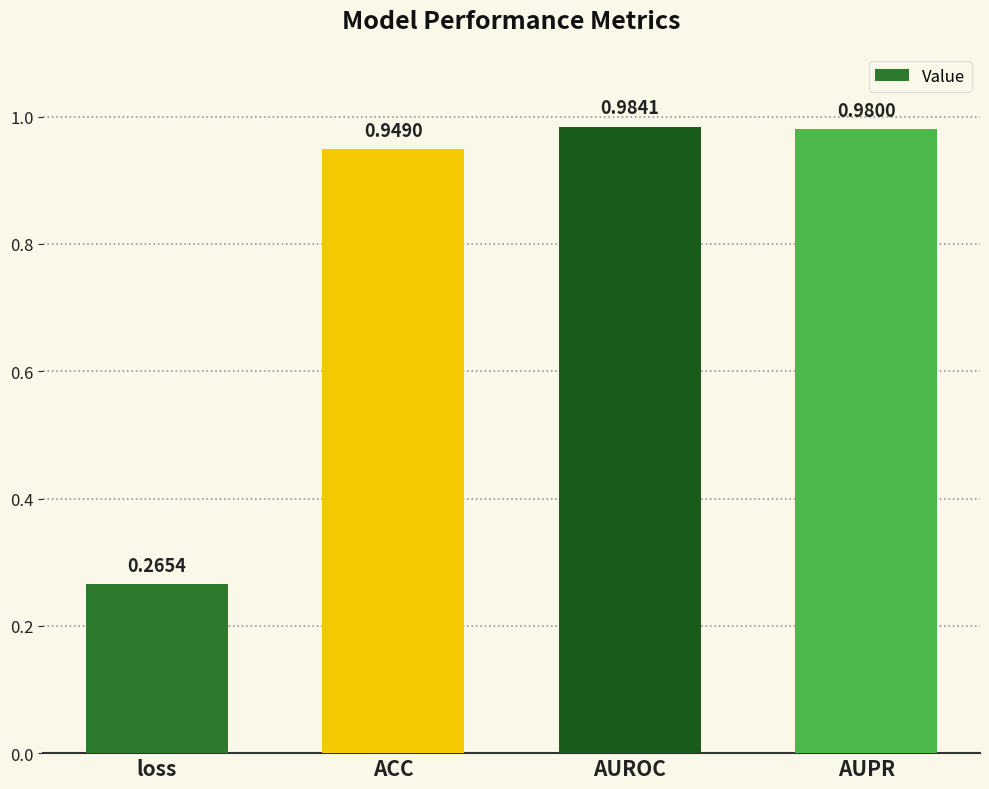

What is the label of the 1st bar from the left?

loss